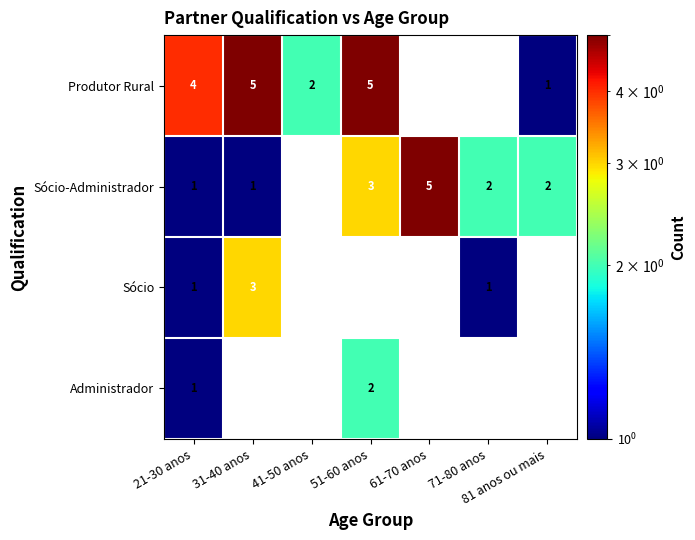

What is the difference between the Produtor Rural values at 31-40 anos and 81 anos ou mais?

4